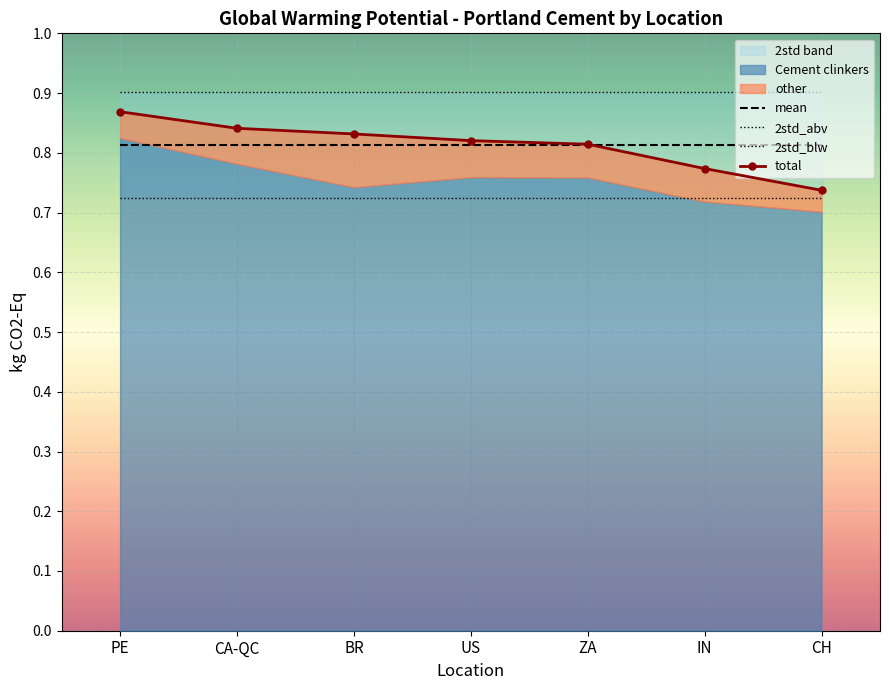

Reading right to left, extract all data points from this chart.

mean: 0.8	0.8	0.8	0.8	0.8	0.8	0.8
2std_abv: 0.9	0.9	0.9	0.9	0.9	0.9	0.9
2std_blw: 0.7	0.7	0.7	0.7	0.7	0.7	0.7
total: 0.7	0.8	0.8	0.8	0.8	0.8	0.9